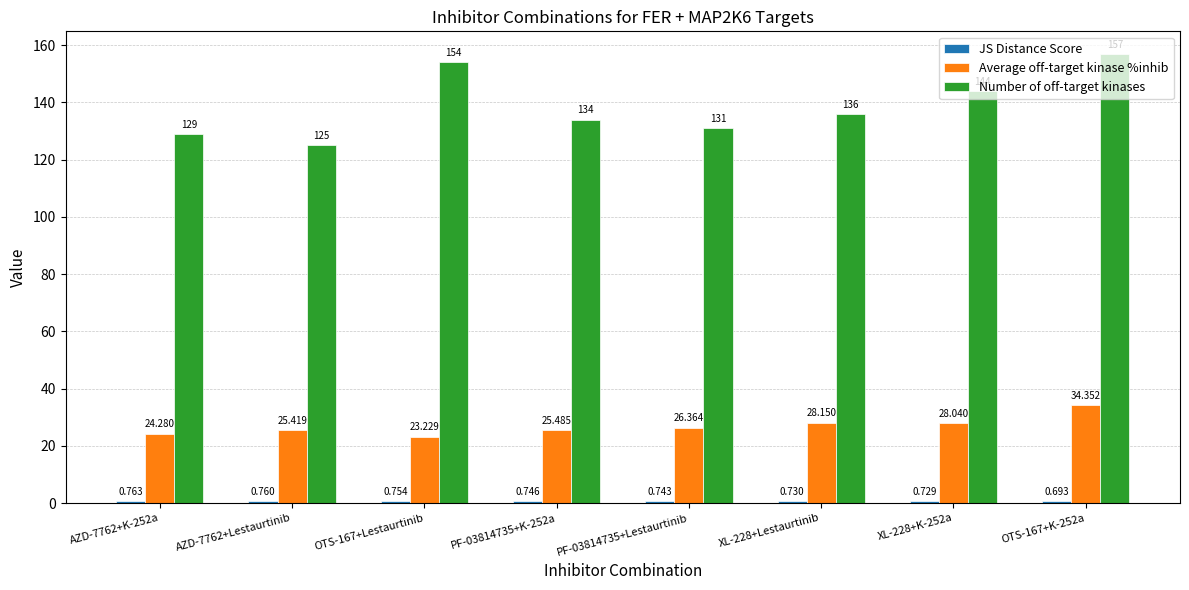

Which series has the widest spread of values?

Number of off-target kinases